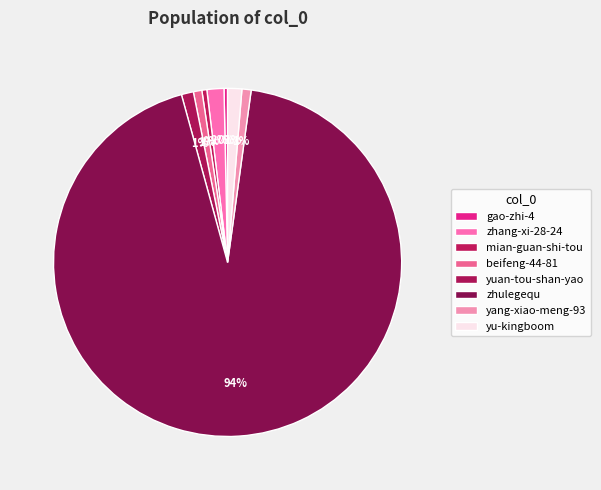

What percentage is the yu-kingboom slice, to the nearest percent?

1%